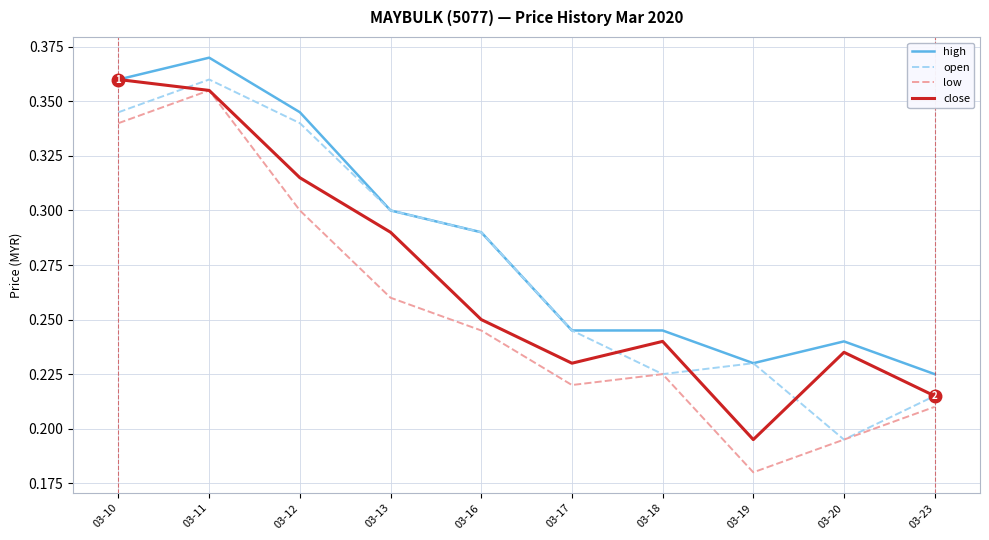

At which category does close reach its first local peak?

03-18